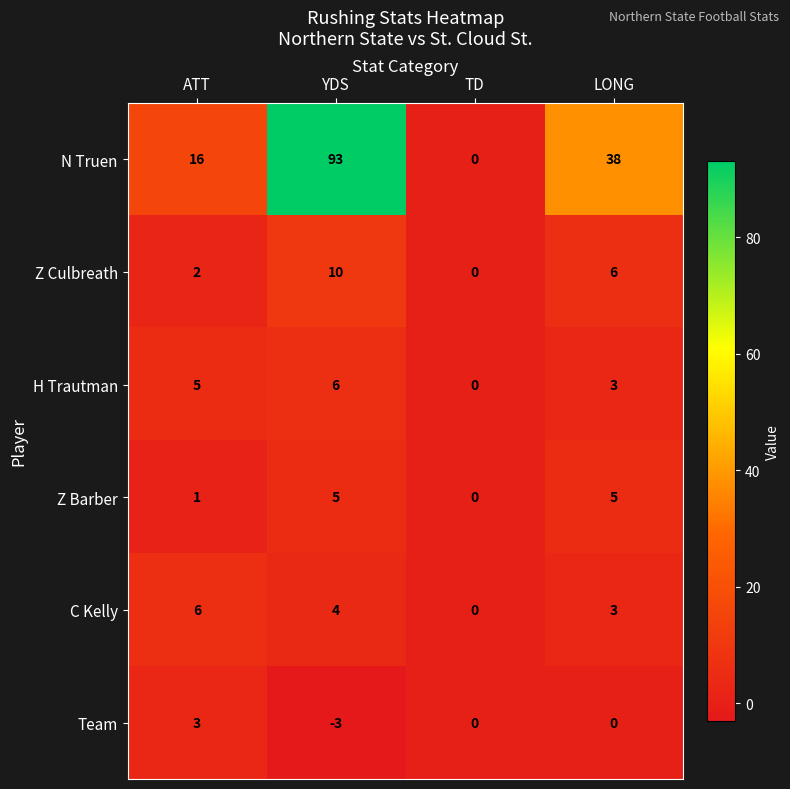

What is the difference between the second highest and minimum values in the H Trautman series?

5